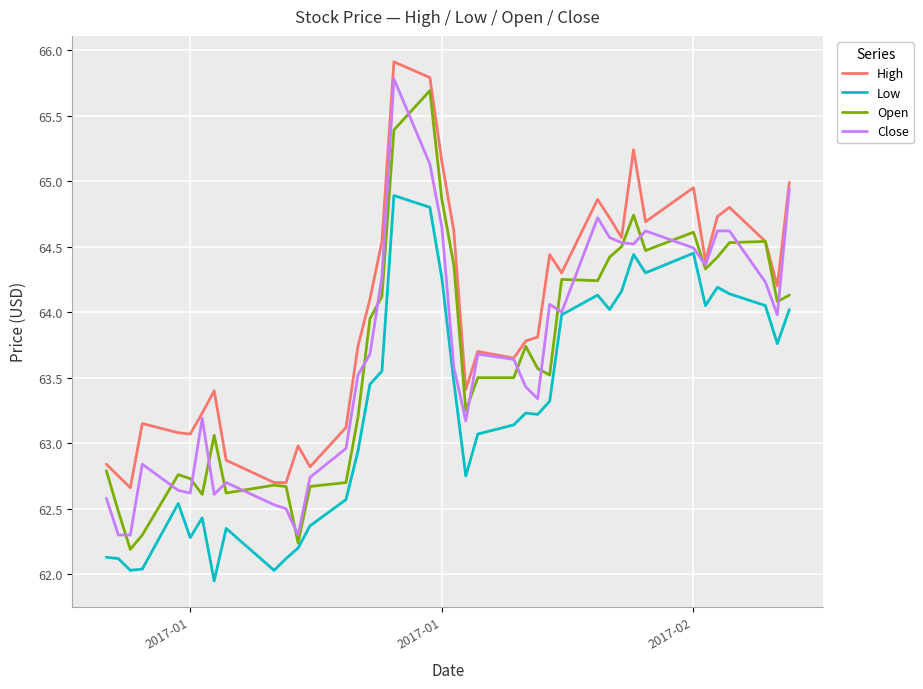

Which series has the largest total across all categories?

High